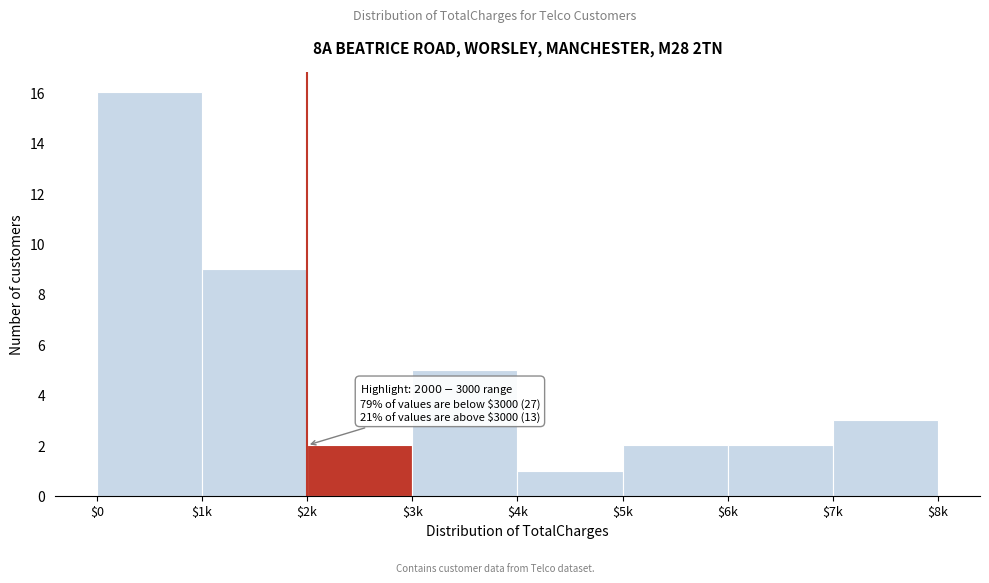

Reading right to left, transcribe all the data shown in this chart.

3	2	2	1	5	2	9	16